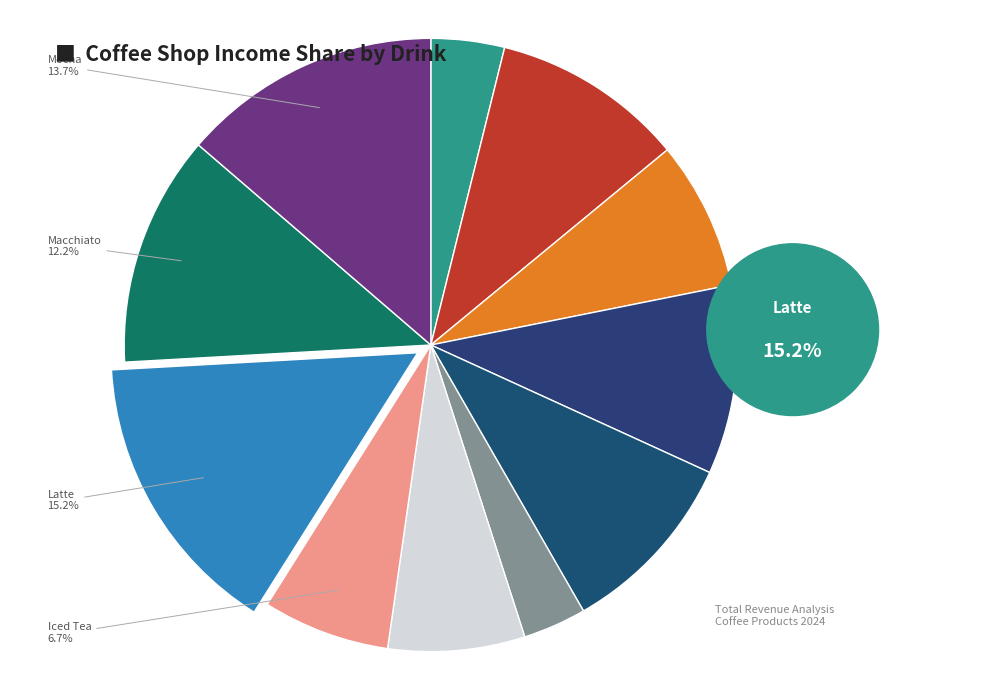

What is the change in value from Cappuccino to Hot Tea?

-198.0